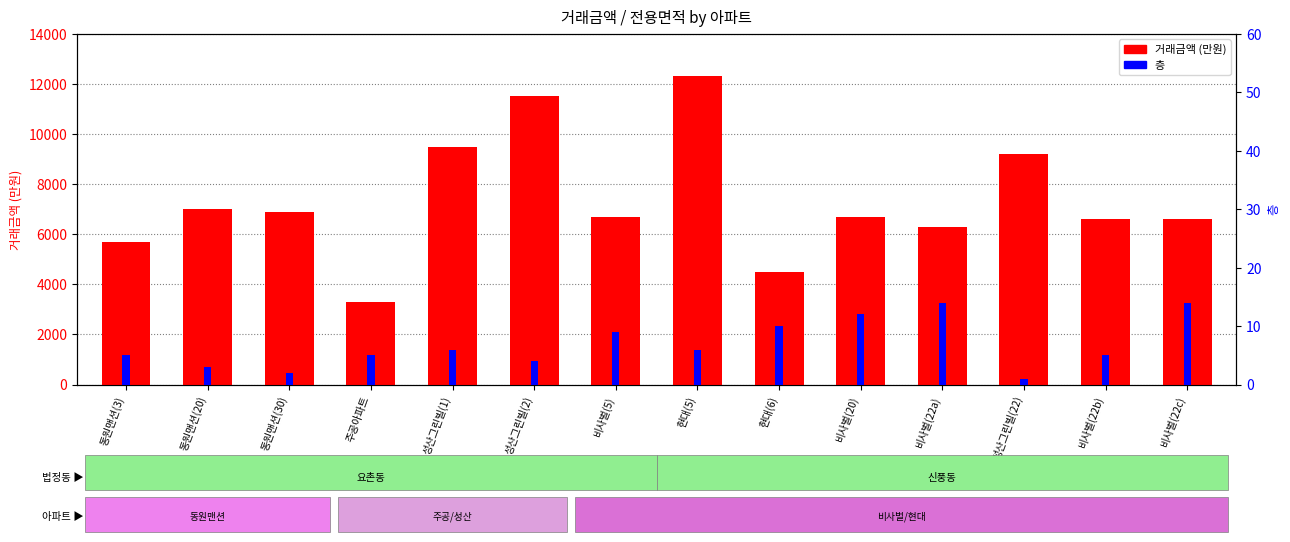

Which series has the largest total across all categories?

거래금액